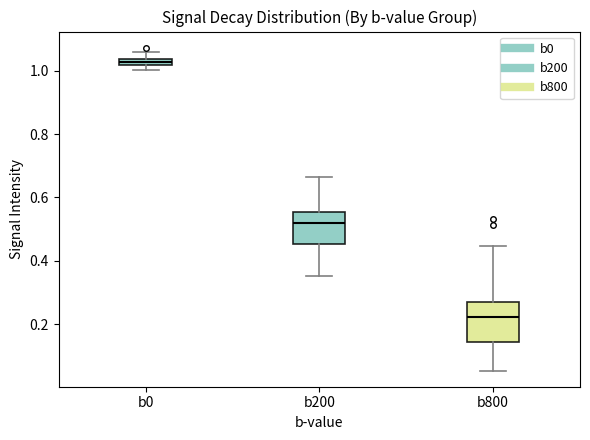

Which box has the lowest median line?

b800